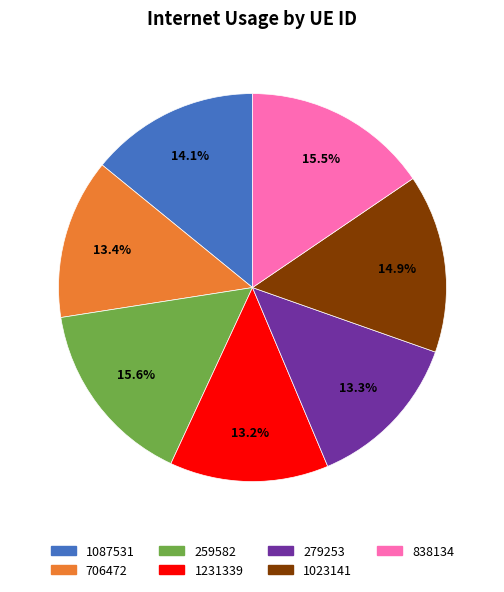

Approximately how many times larger is the value at 838134 compared to 706472?

1.2